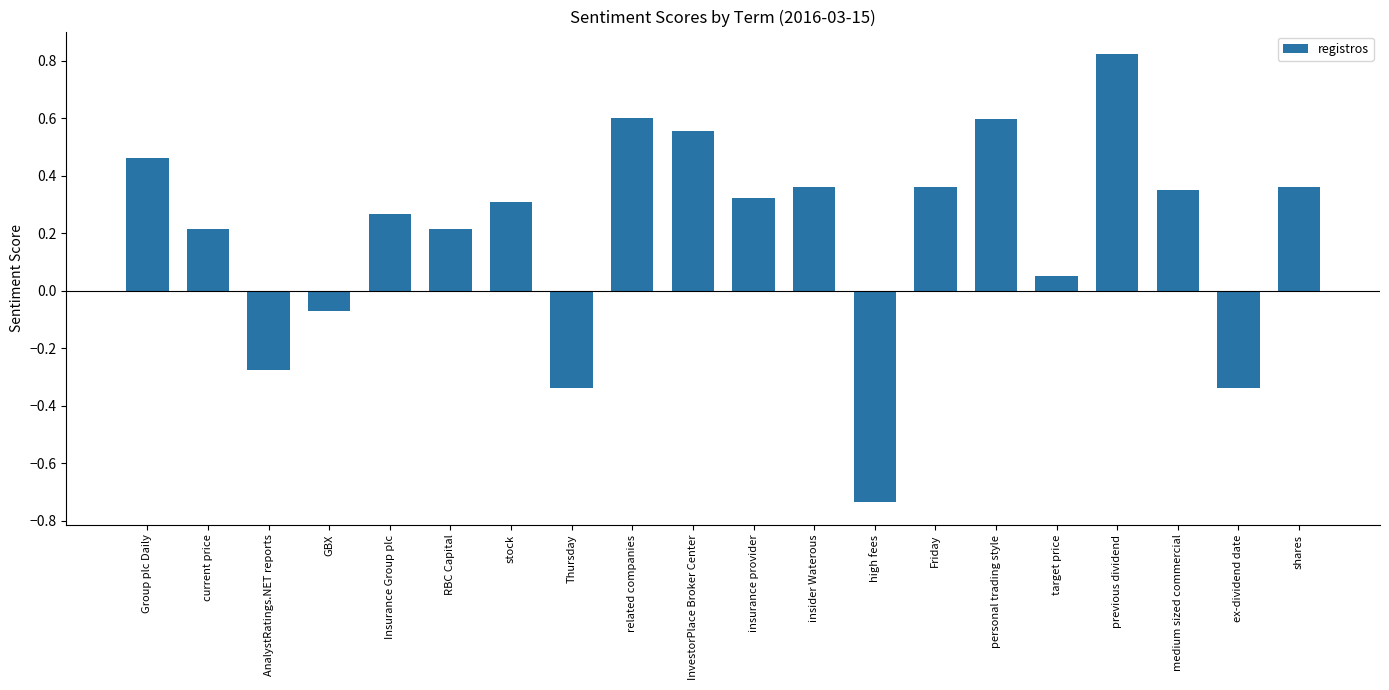

What is the sum of all values?

4.1